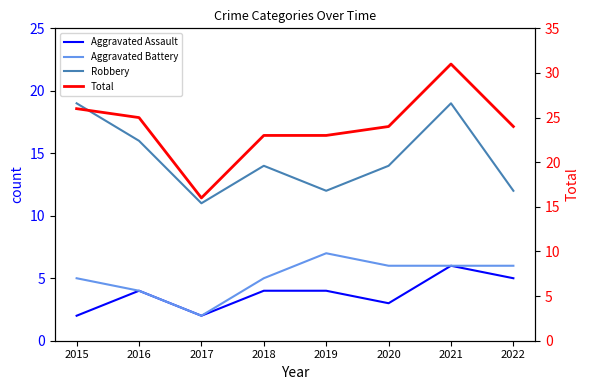

Where is the first local minimum for Total?

2017